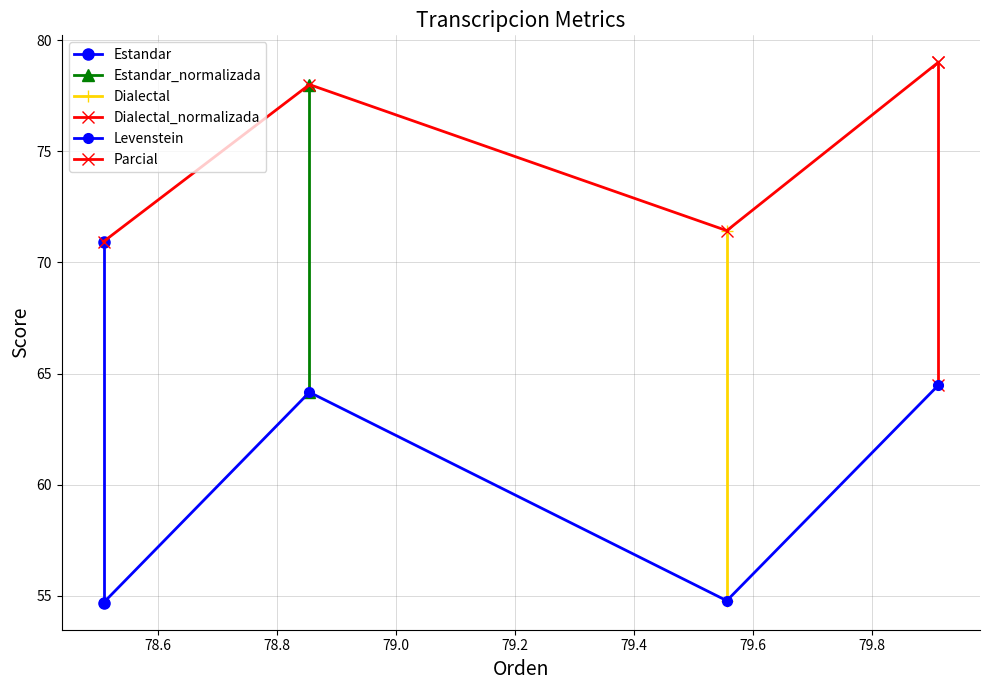

What is the value of the Levenstein point at the 3rd from the left?

54.8